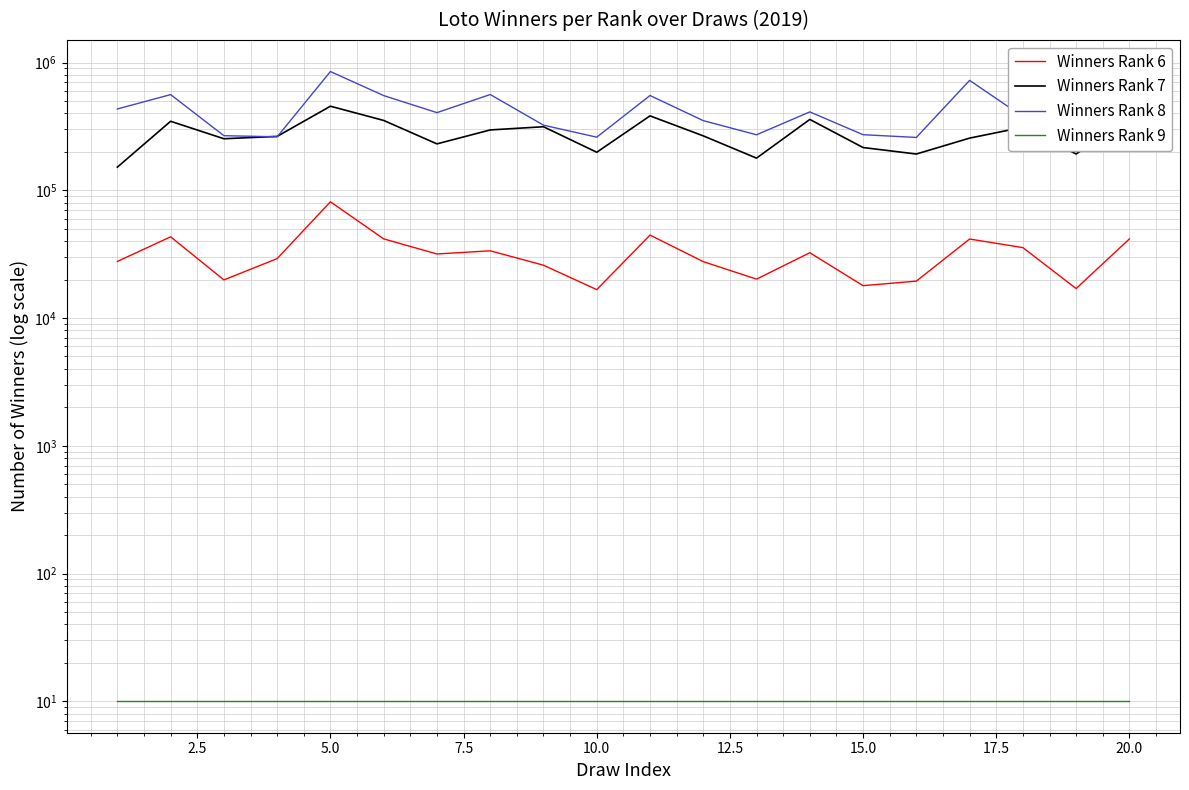

What are all the series names shown in the legend?

Winners Rank 6, Winners Rank 7, Winners Rank 8, Winners Rank 9